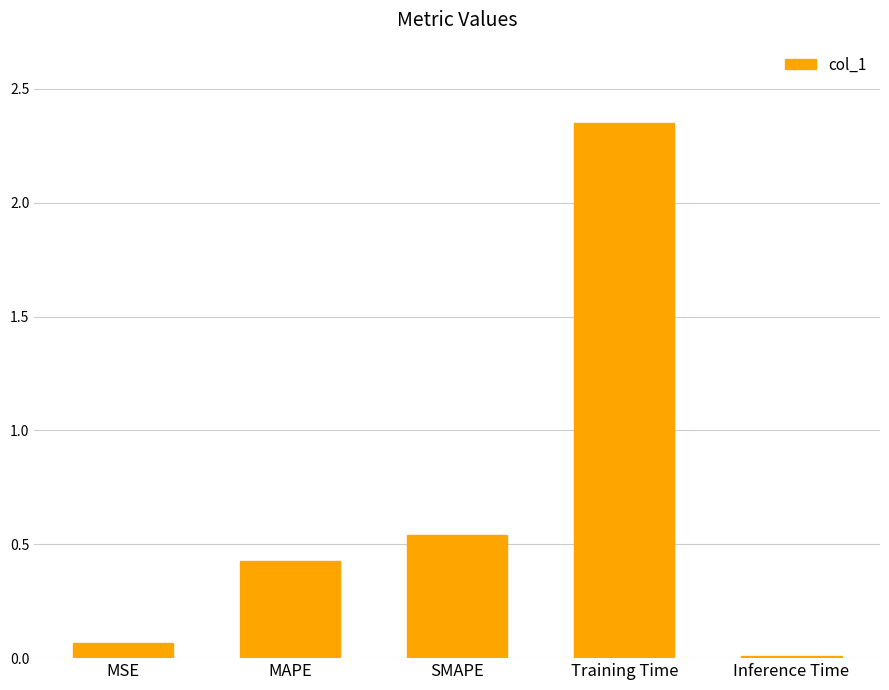

List the labels in order of value, largest first.

Training Time, SMAPE, MAPE, MSE, Inference Time